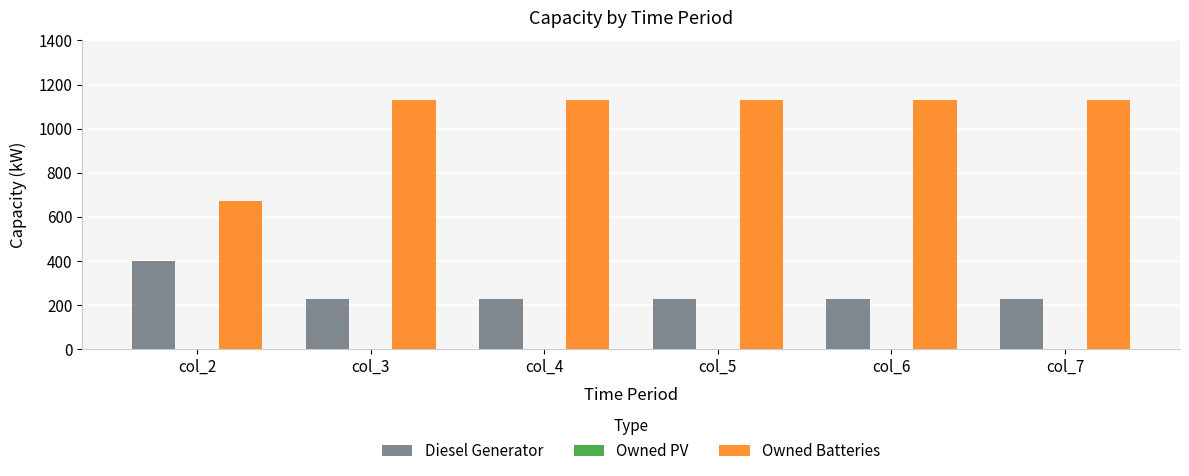

What is the value of the Diesel Generator bar at the 3rd from the left?

227